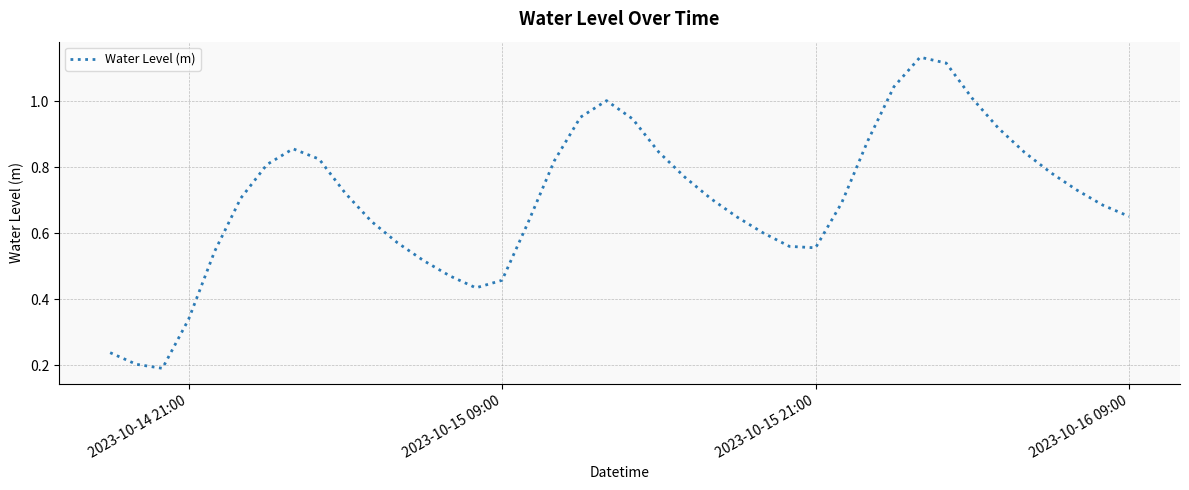

Is it true that the value at 2023-10-15 09:00 is 0.2?

False